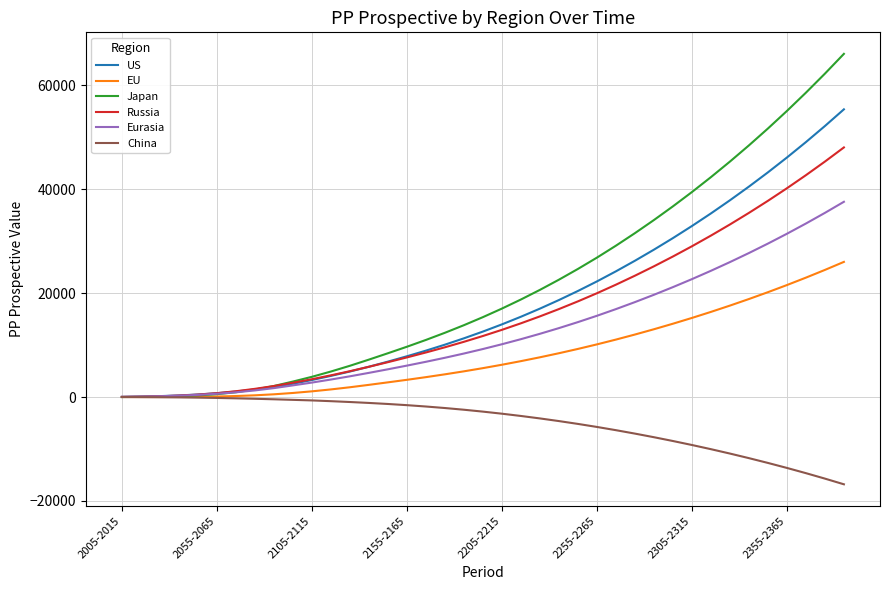

What is the maximum value shown in the chart?

66040.7